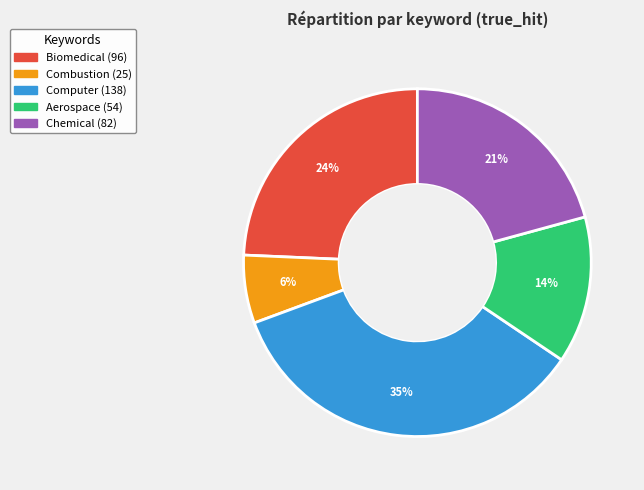

Which category has the smallest portion of the pie?

Combustion